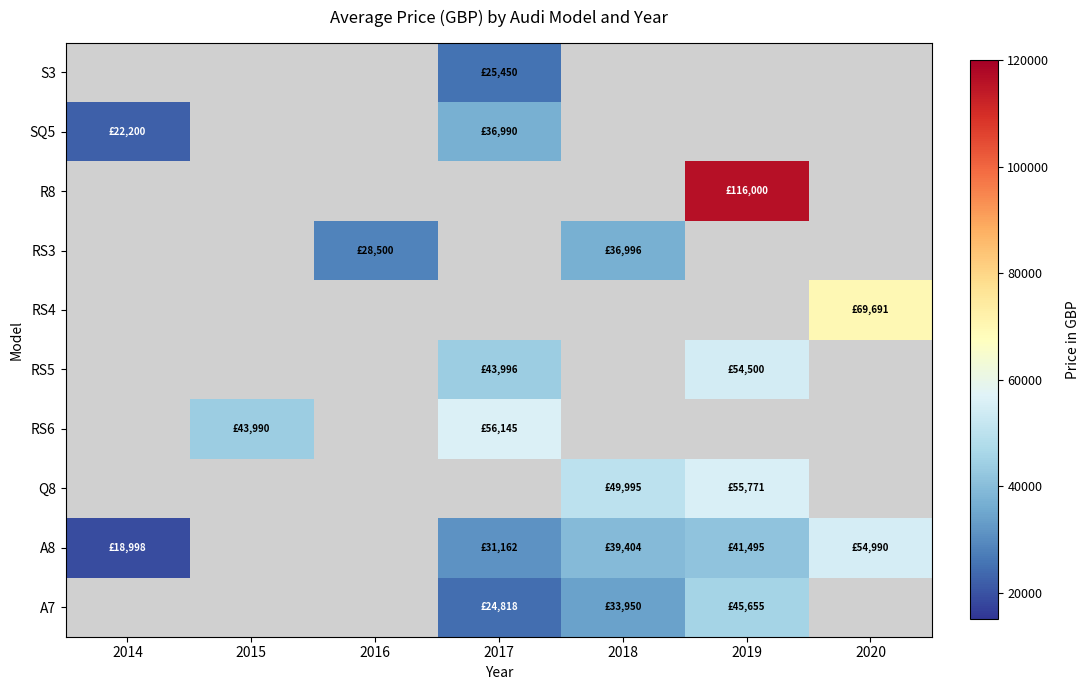

Count the number of categories in the chart.

7